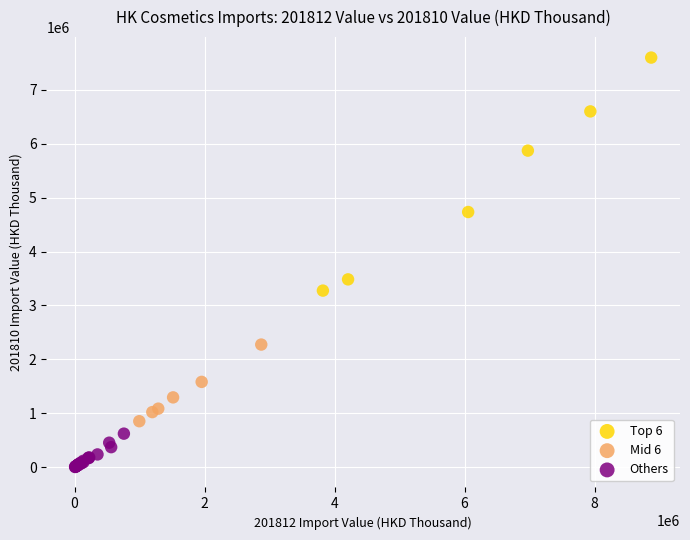

Which series contains the highest Y value?

Top 6